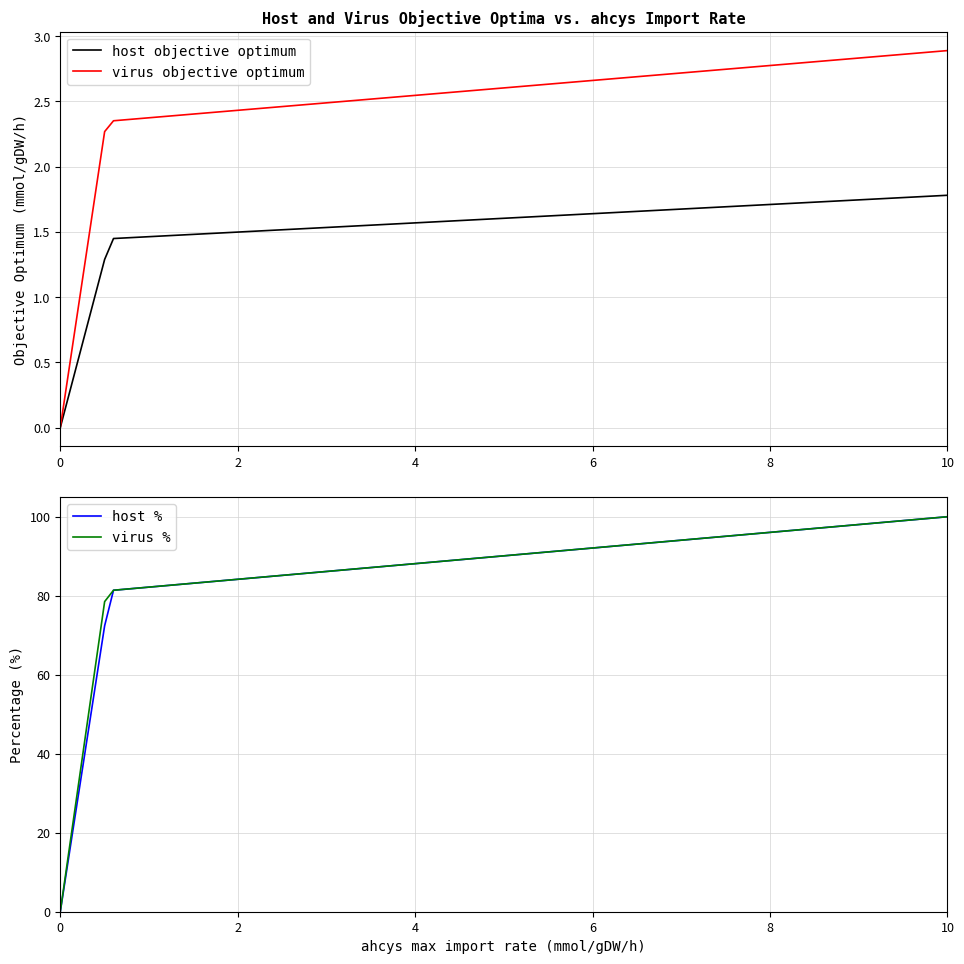

What is the maximum value for virus objective optimum?

2.9